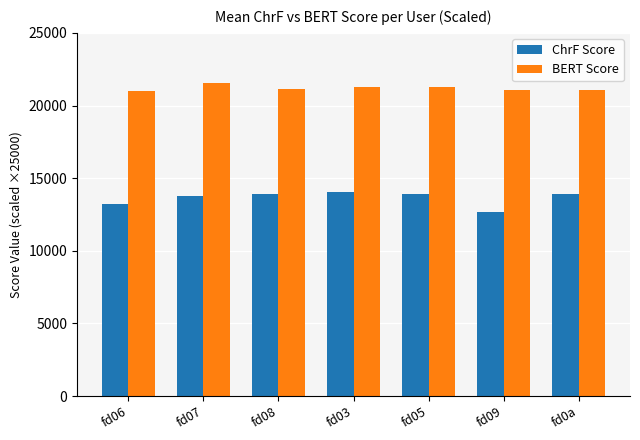

Rank the series by their average value, from highest to lowest.

BERT Score, ChrF Score